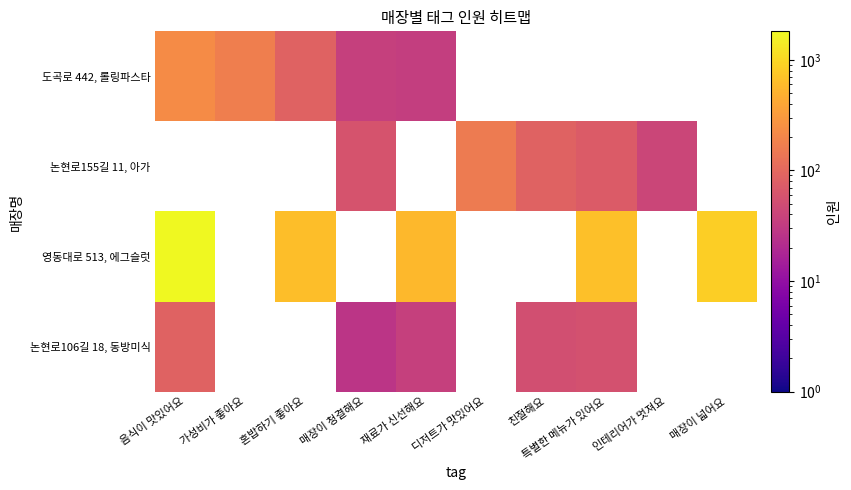

Is the value of 영동대로 513, 에그슬럿 at 매장이 청결해요 greater than the value of 논현로155길 11, 아가 at 음식이 맛있어요?

No